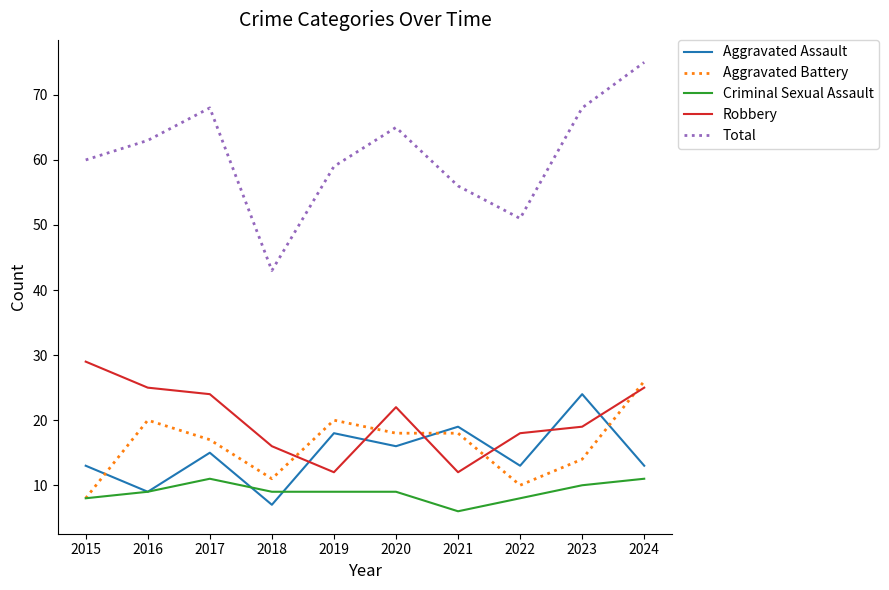

Reading right to left, extract all data points from this chart.

Aggravated Assault: 13	24	13	19	16	18	7	15	9	13
Aggravated Battery: 26	14	10	18	18	20	11	17	20	8
Criminal Sexual Assault: 11	10	8	6	9	9	9	11	9	8
Robbery: 25	19	18	12	22	12	16	24	25	29
Total: 75	68	51	56	65	59	43	68	63	60